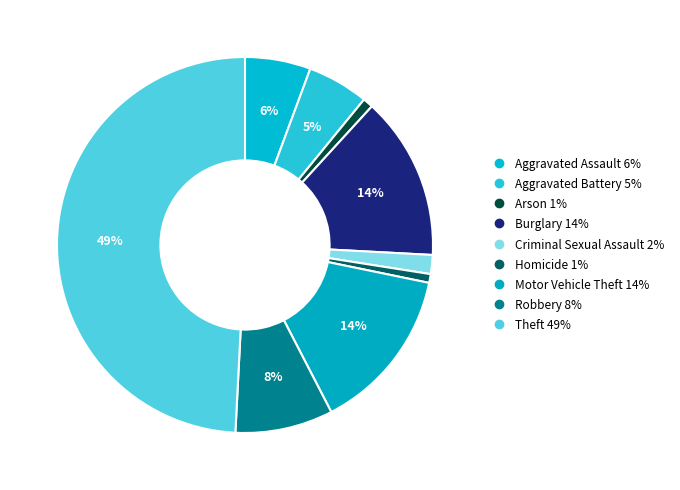

Is it true that Aggravated Assault is 12% of the pie?

False